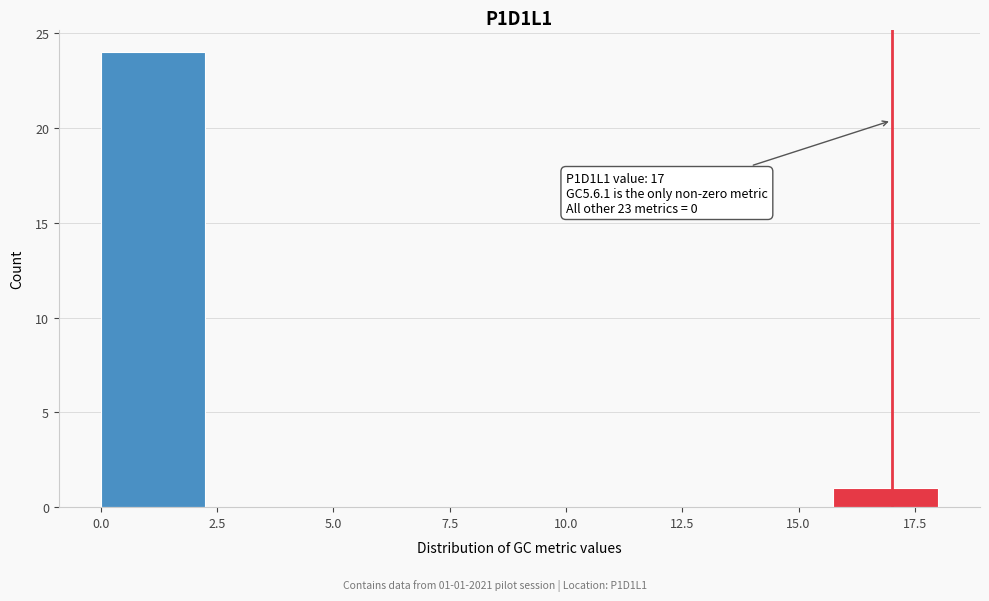

Which range on the x-axis has the tallest bar?

0.00 to 2.25